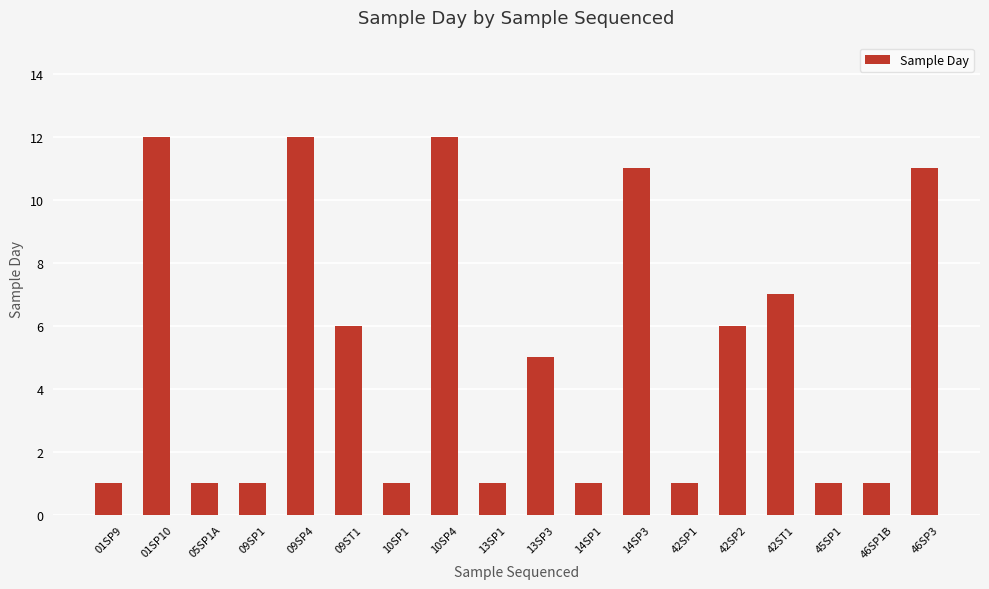

True or false: the data shows 16 at 14SP3.

False